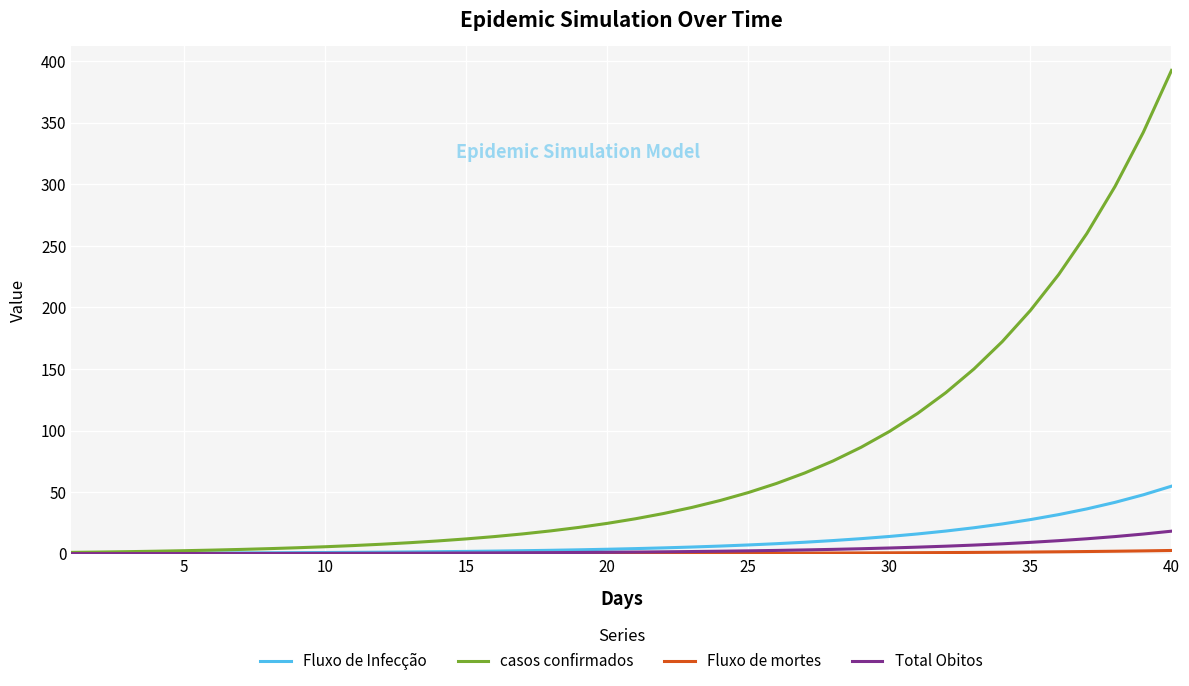

What is the difference between the second highest and second lowest values in the Total Obitos series?

15.9